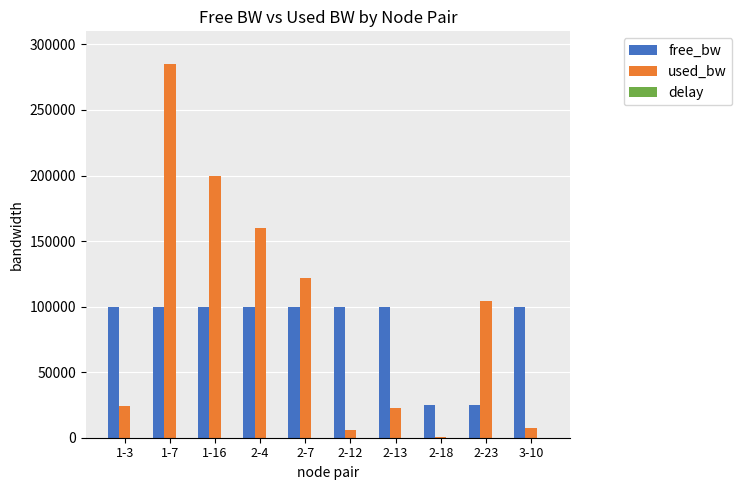

How many groups of bars are there?

10